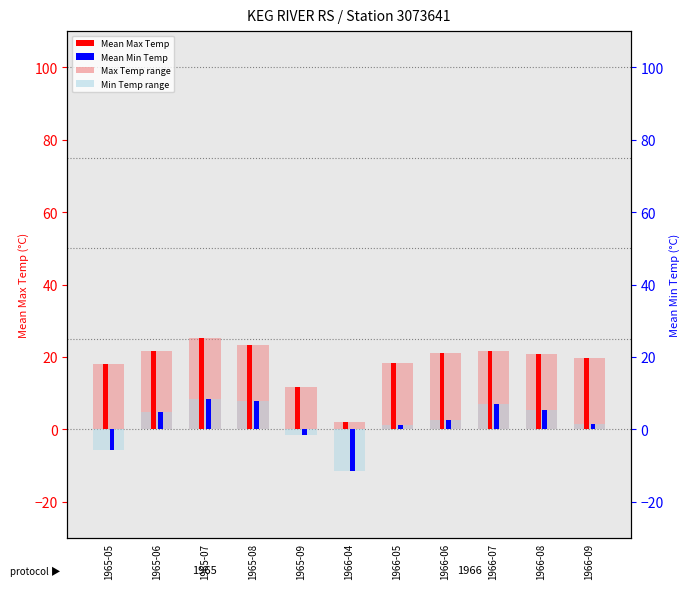

Reading left to right, what are all the values shown in this chart?

Mean Max Temp: 18.1	21.6	25.2	23.2	11.8	1.9	18.4	21.1	21.6	20.9	19.7
Mean Min Temp: -5.6	4.8	8.3	7.7	-1.7	-11.5	1.1	2.7	6.9	5.2	1.5